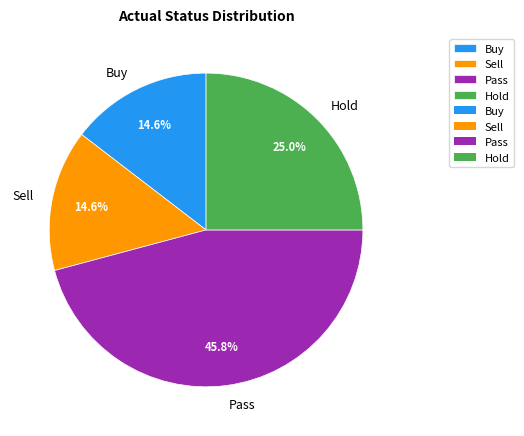

Is there a majority slice in this chart?

No